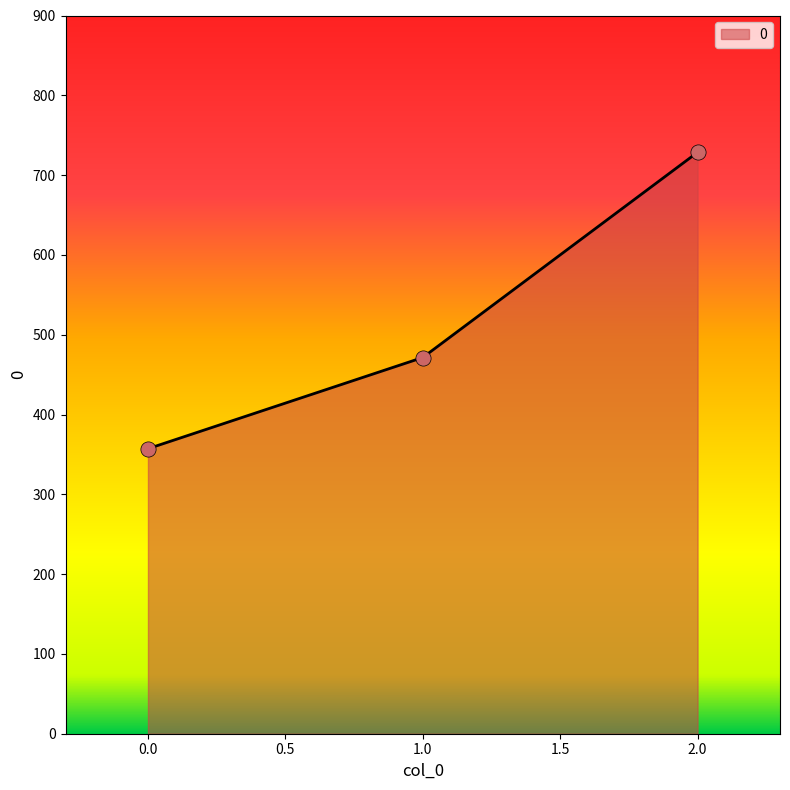

What is the ratio of the value at 1.0 to the value at 0.0?

1.3